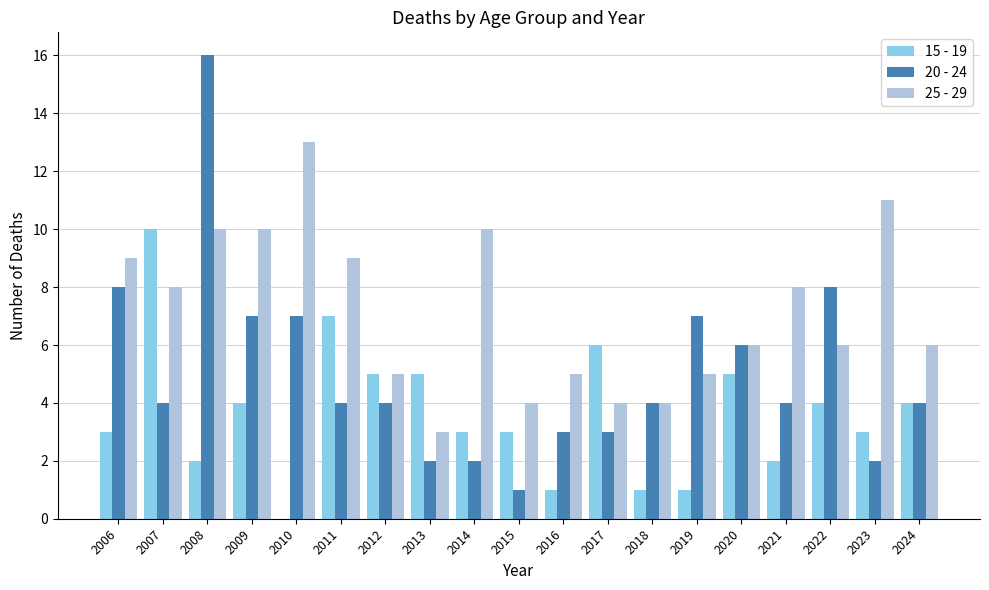

What is the greatest value displayed?

16